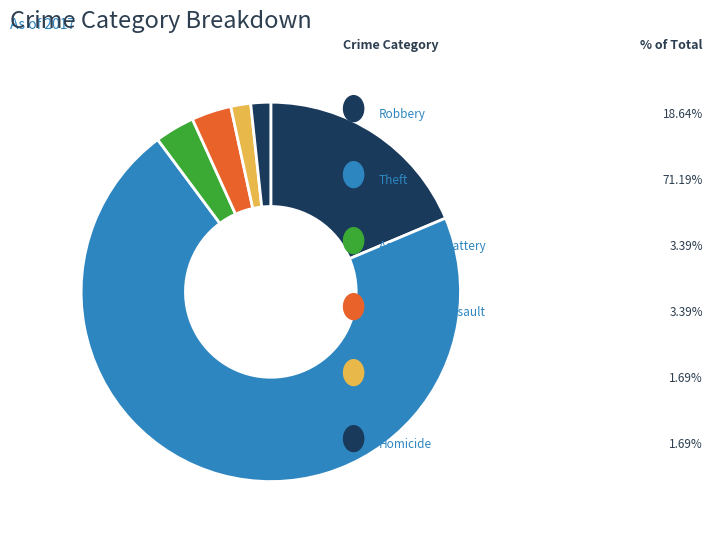

Count the number of slices in the pie.

6